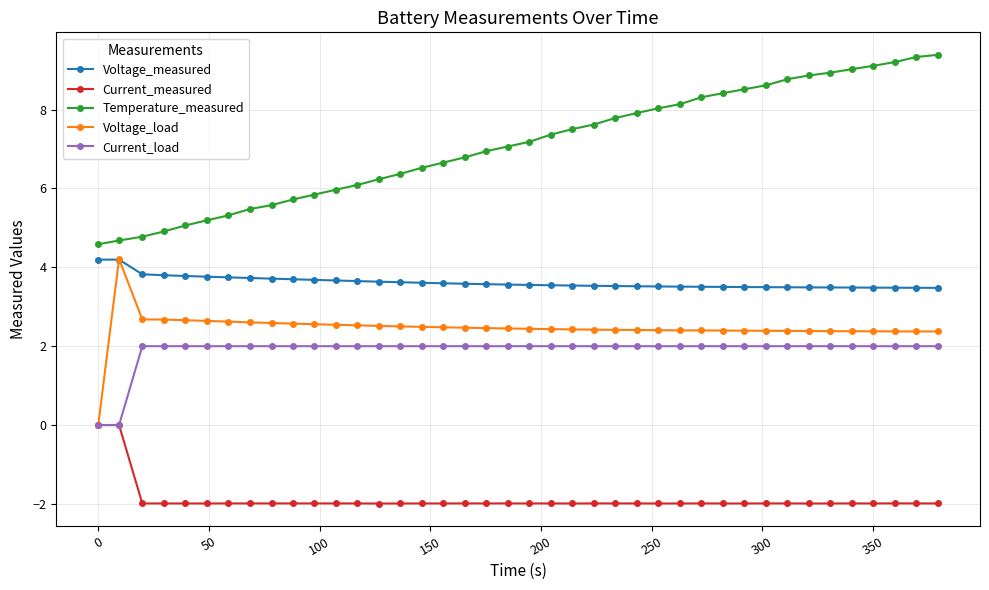

True or false: Voltage_load and Temperature_measured cross at least once.

False